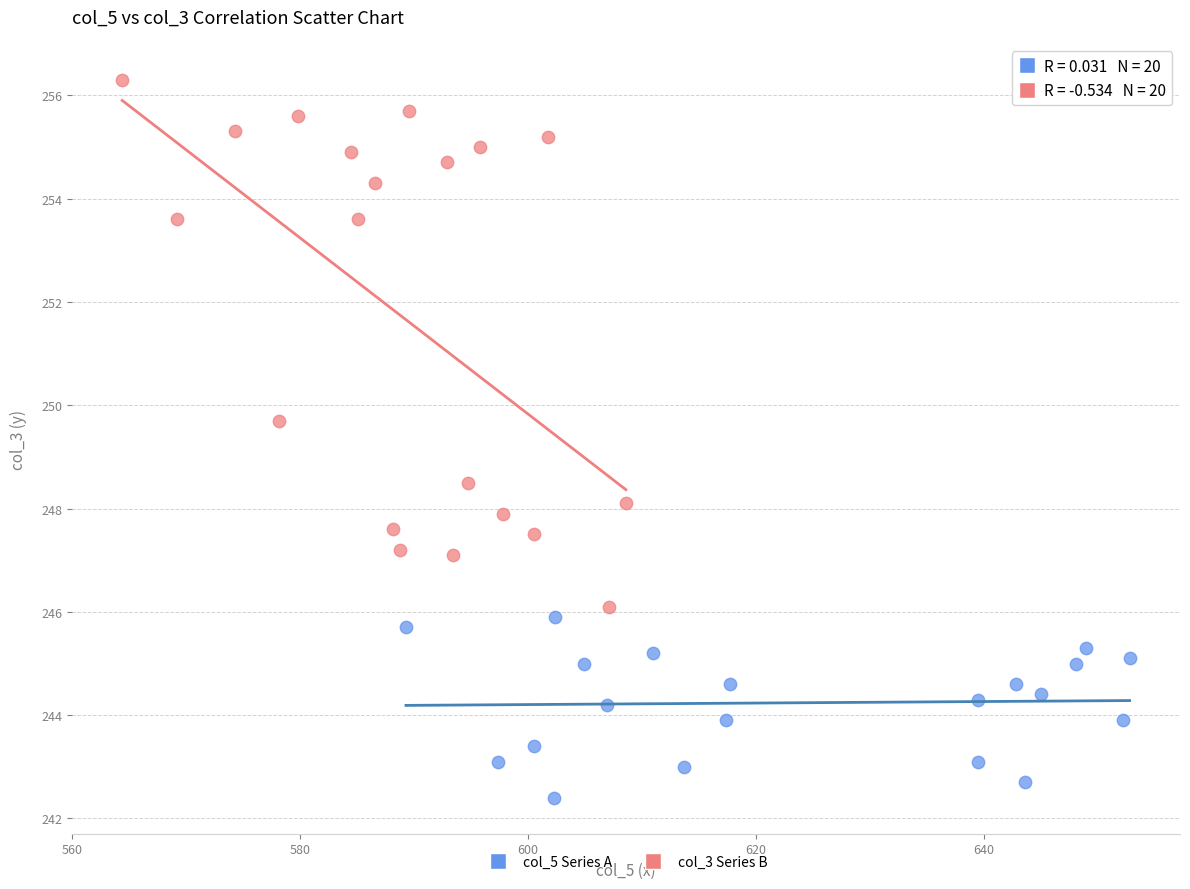

Which series has the widest spread of Y values?

col_3 Series B